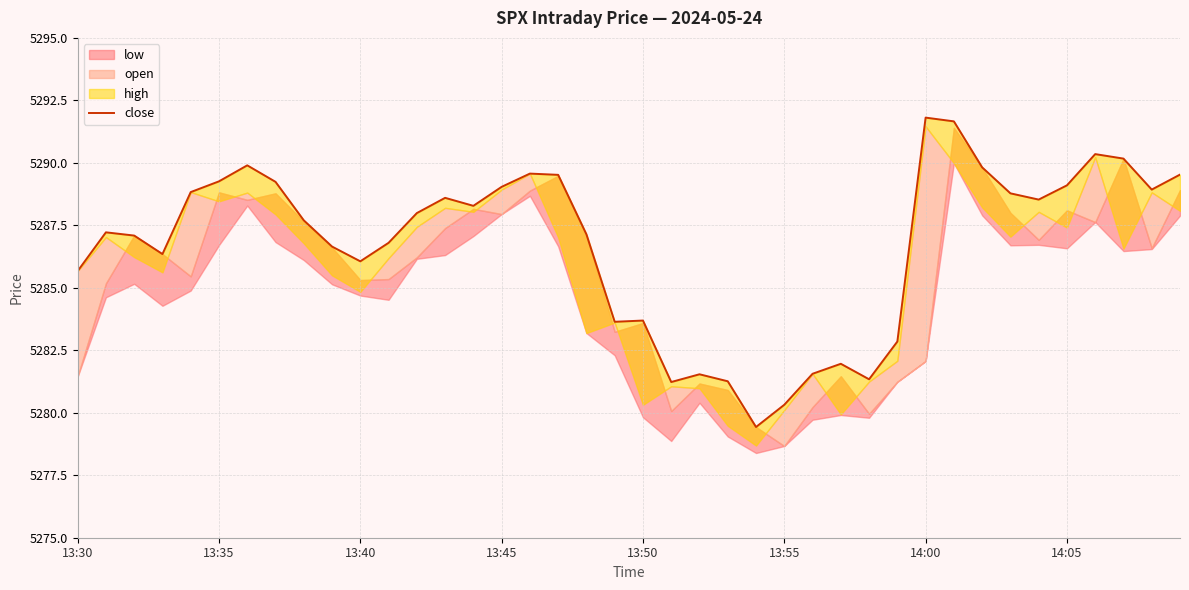

What is the difference between the values at 16 and 14:05?

0.3